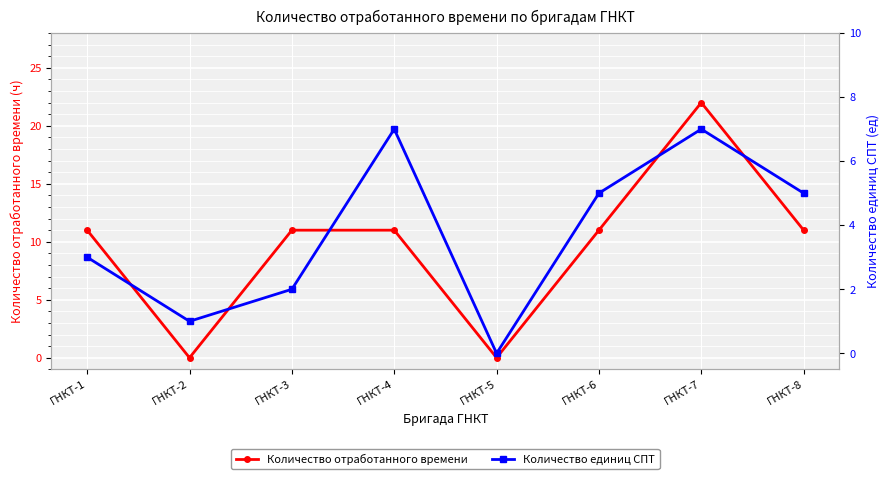

How many values in the Количество отработанного времени  series are below 11?

2